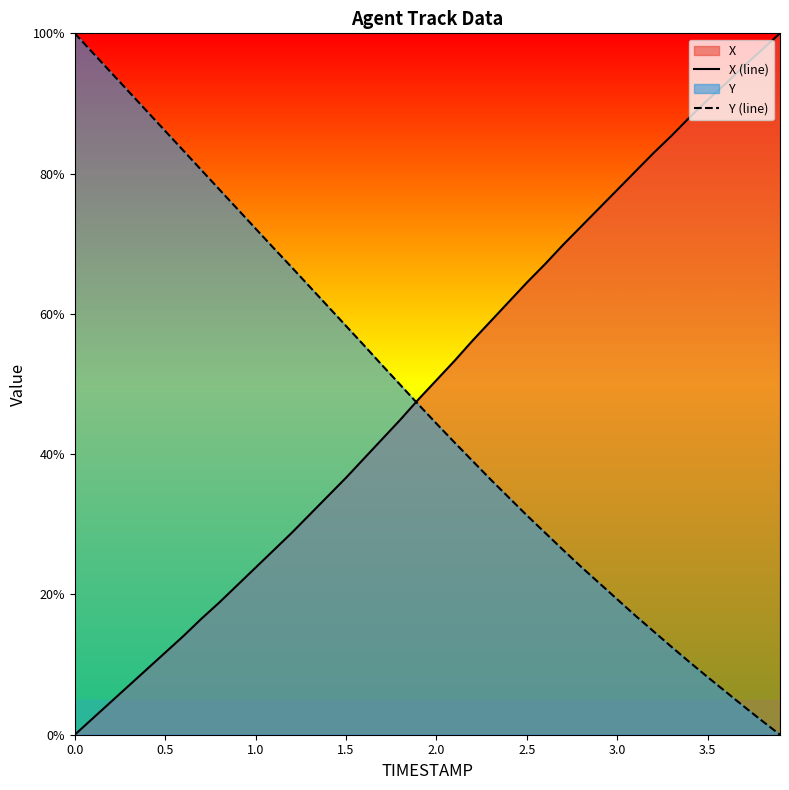

What is the difference between the second highest and minimum values in the X (line) series?

97.7